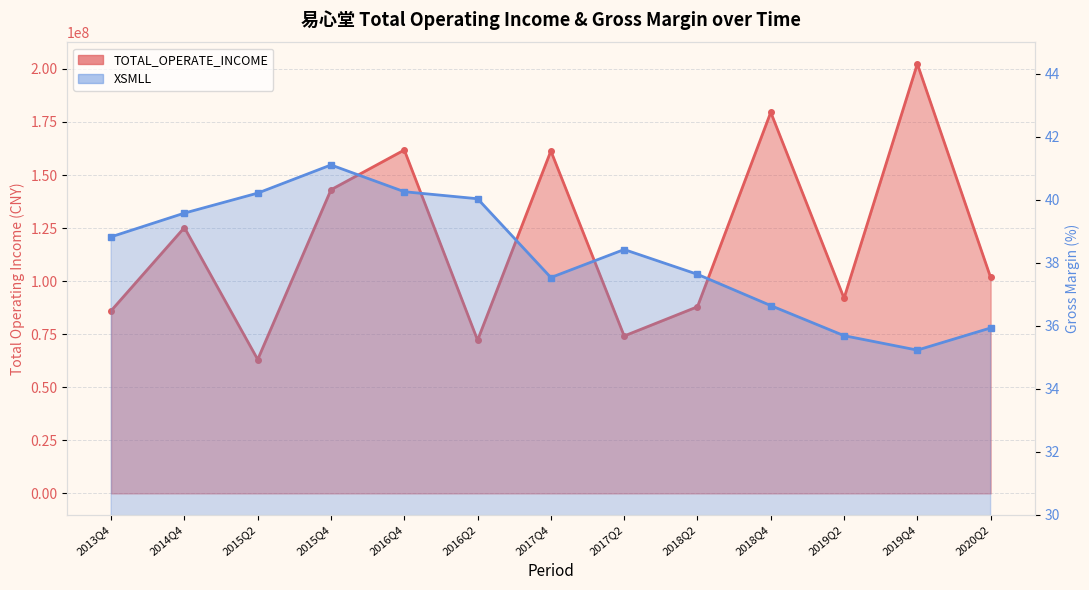

True or false: XSMLL and TOTAL_OPERATE_INCOME cross at least once.

False